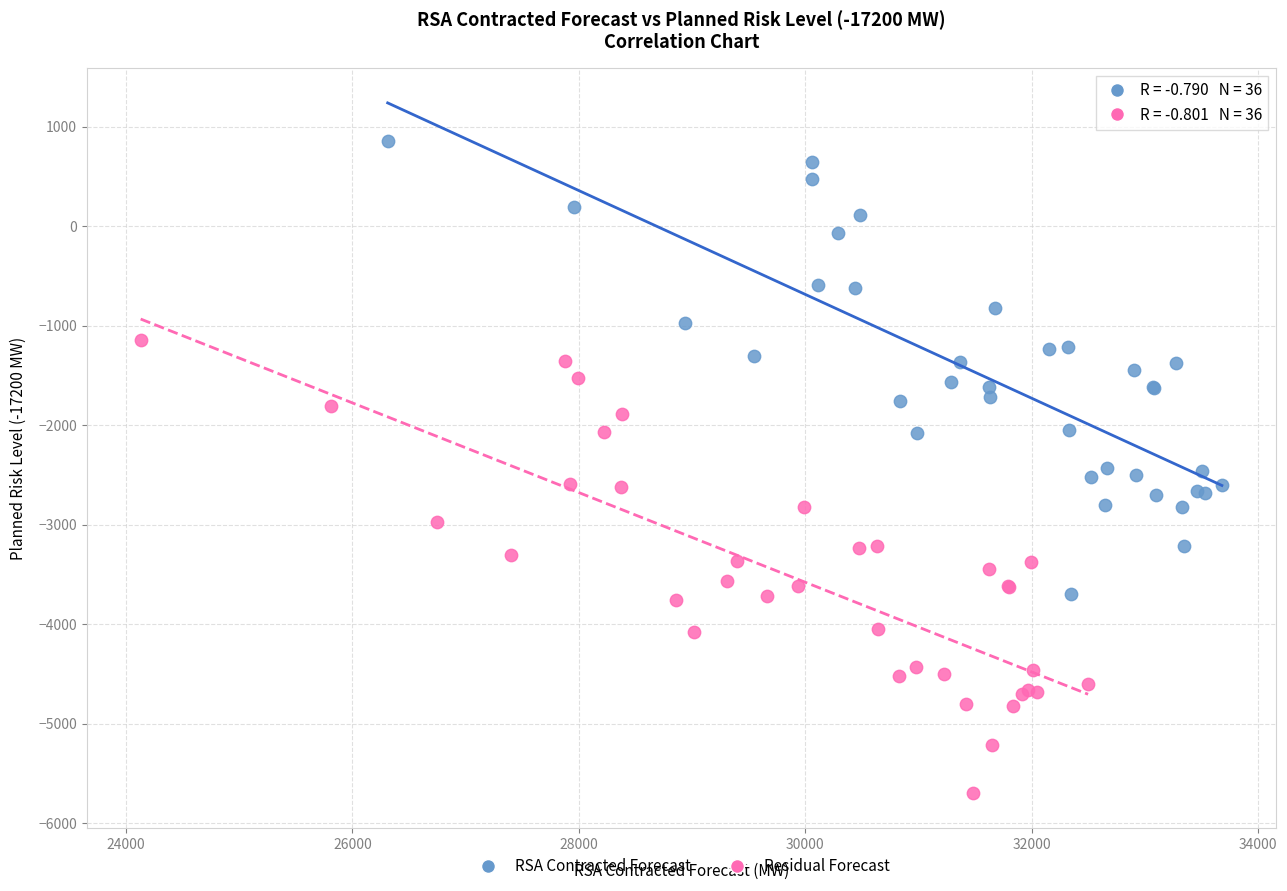

Which series contains the lowest Y value?

Residual Forecast